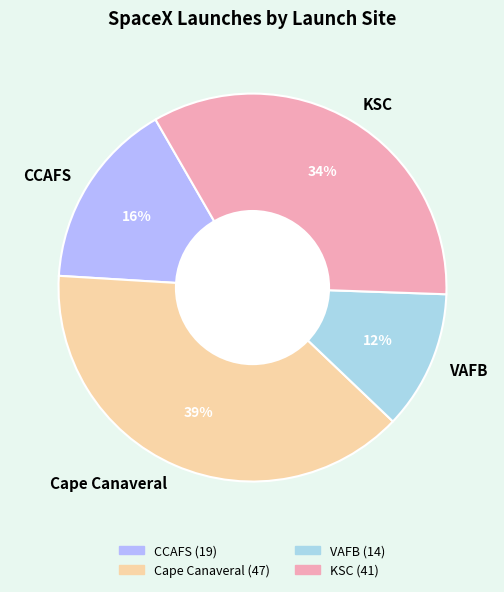

To the nearest percent, what is the difference between the Cape Canaveral and VAFB slice percentages?

27%